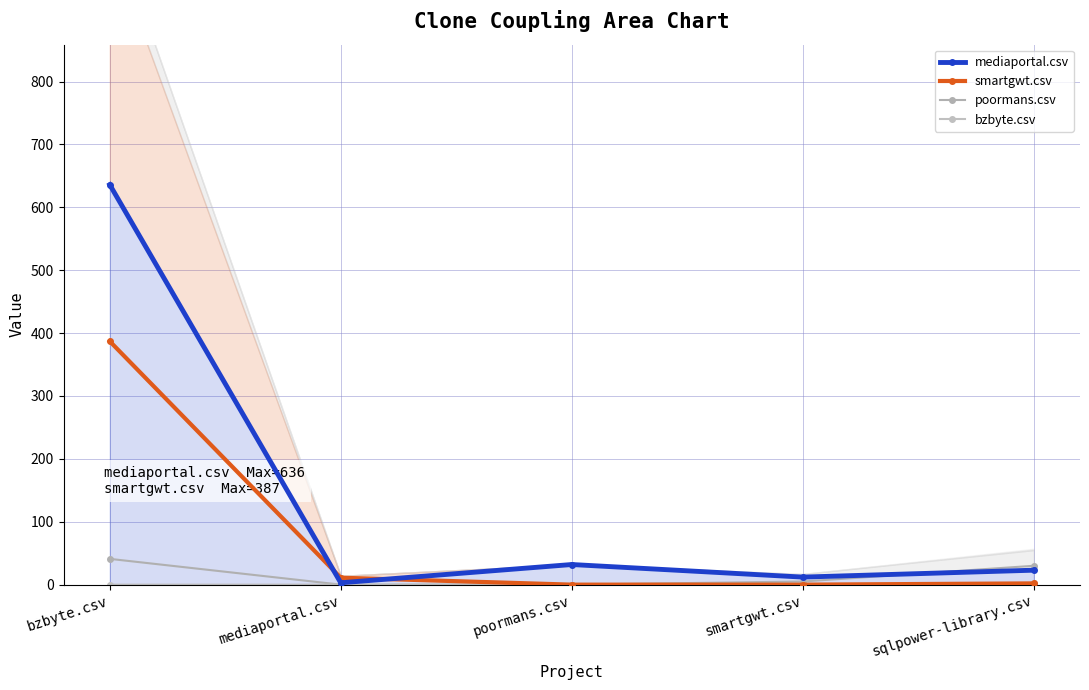

How many data points in bzbyte.csv are above 0?

1